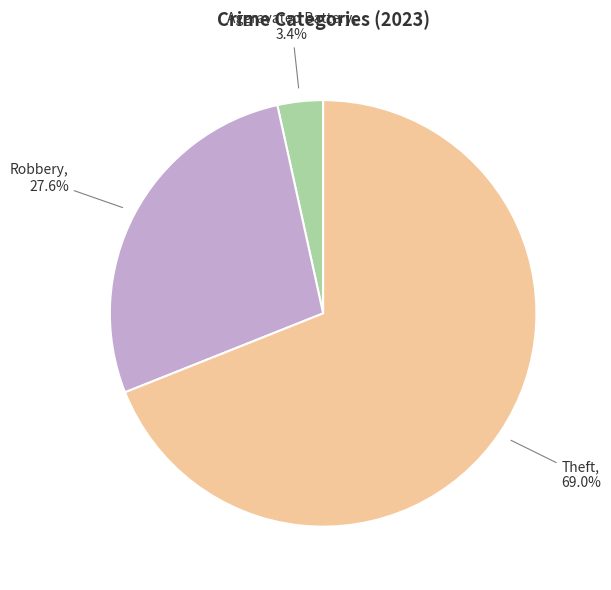

Is there a majority slice in this chart?

Yes